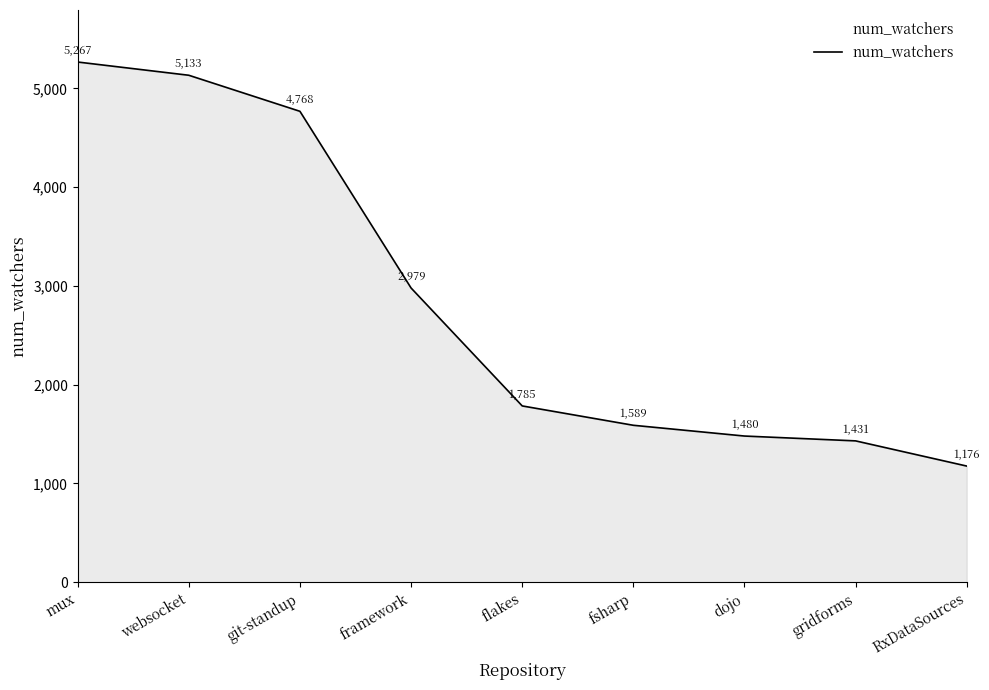

True or false: the data has more than 2 interior local peaks.

False